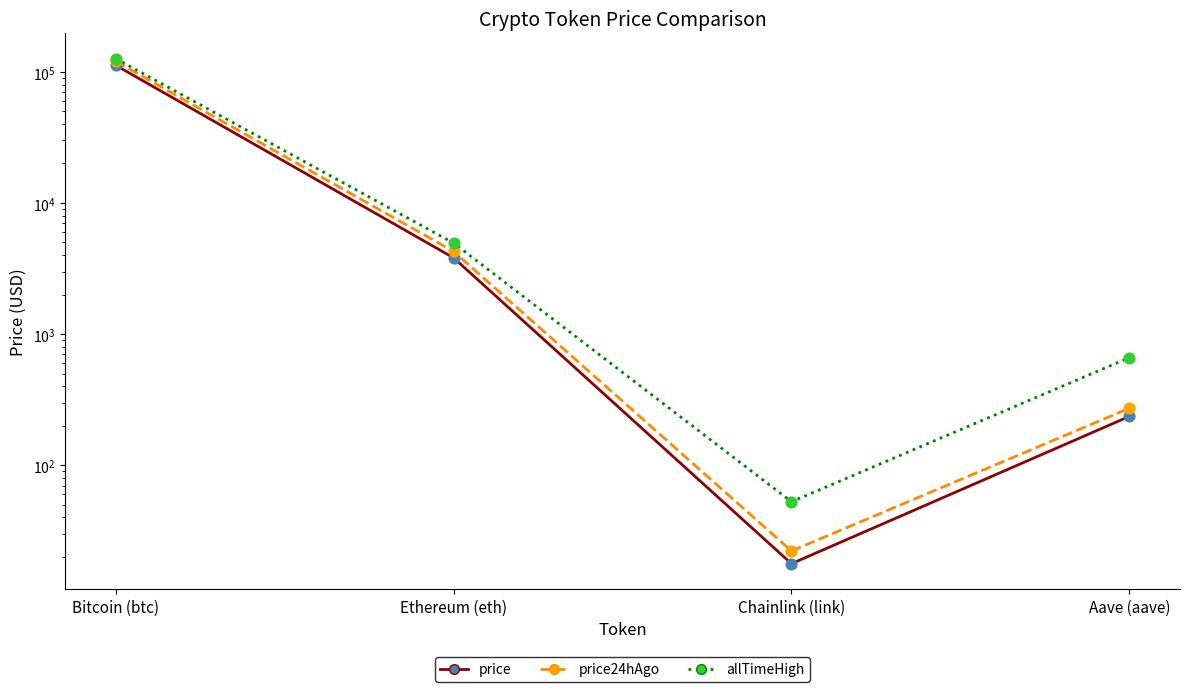

Is the value of price at Chainlink (link) greater than the value of price24hAgo (data) at Bitcoin (btc)?

No